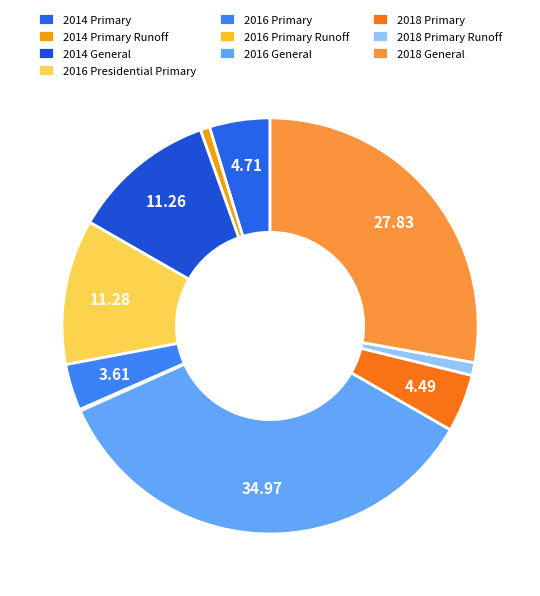

Which slice is the largest?

2016 General